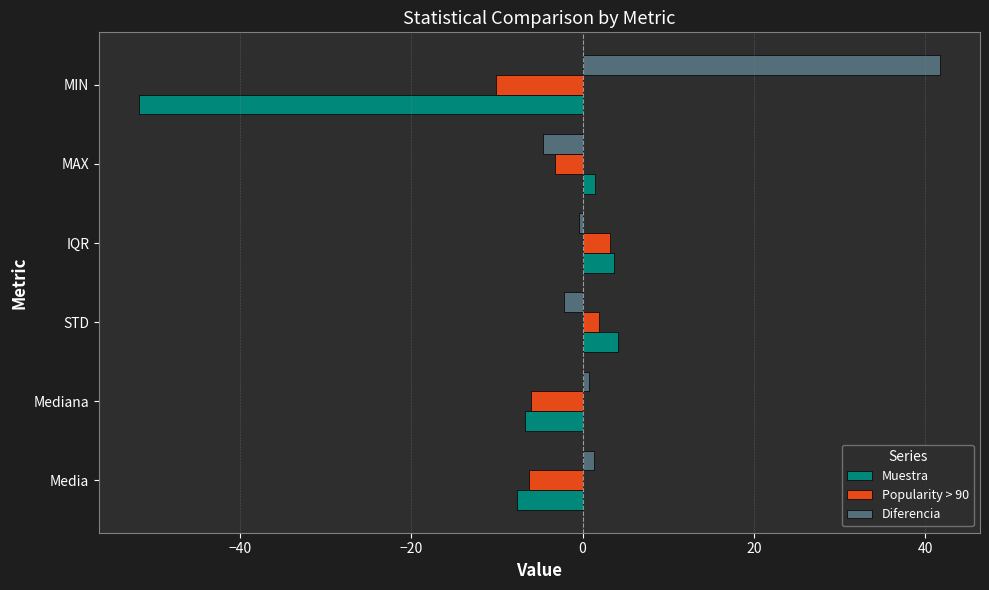

At MIN, list the series in order from largest to smallest.

Diferencia, Popularity > 90, Muestra